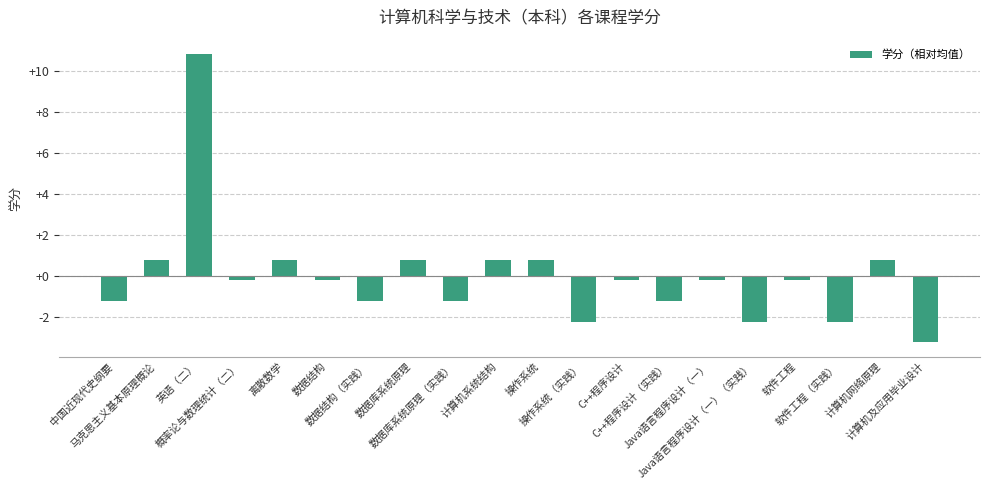

What is the smallest value displayed?

-3.2